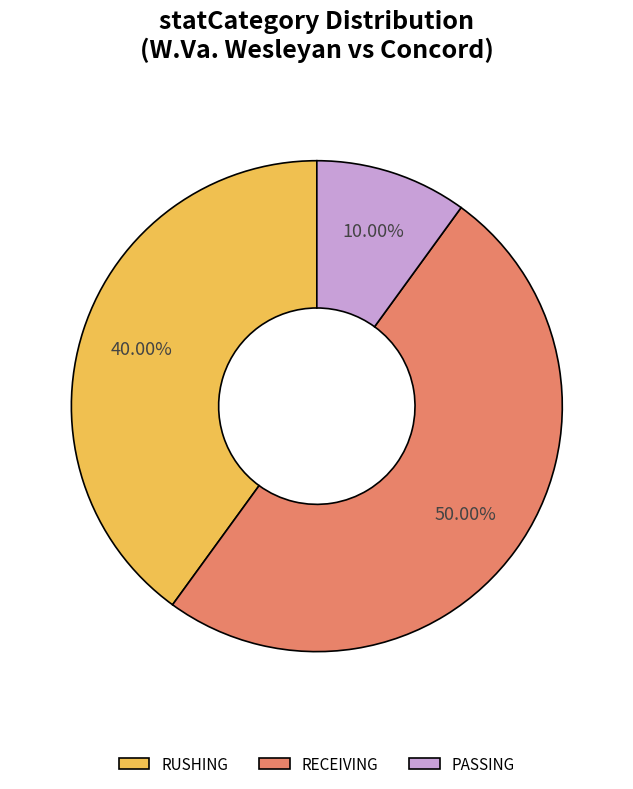

What is the ratio of the value at RUSHING to the value at PASSING?

4.0